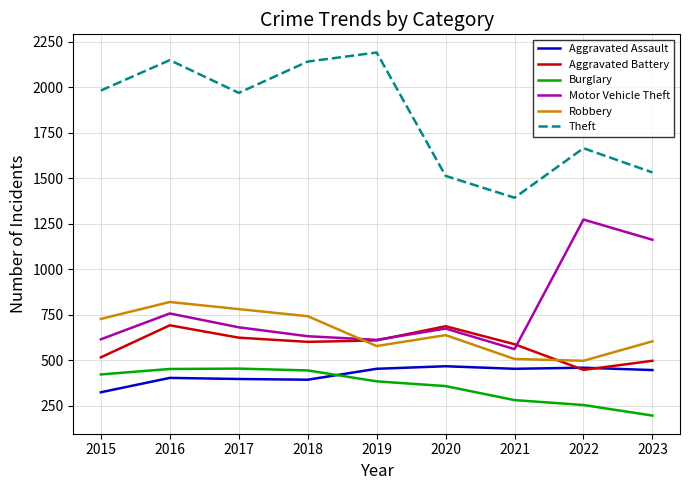

True or false: Aggravated Battery and Burglary cross at least once.

False